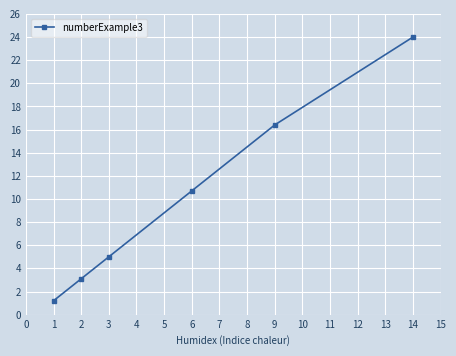

How many data points are above 10?

3